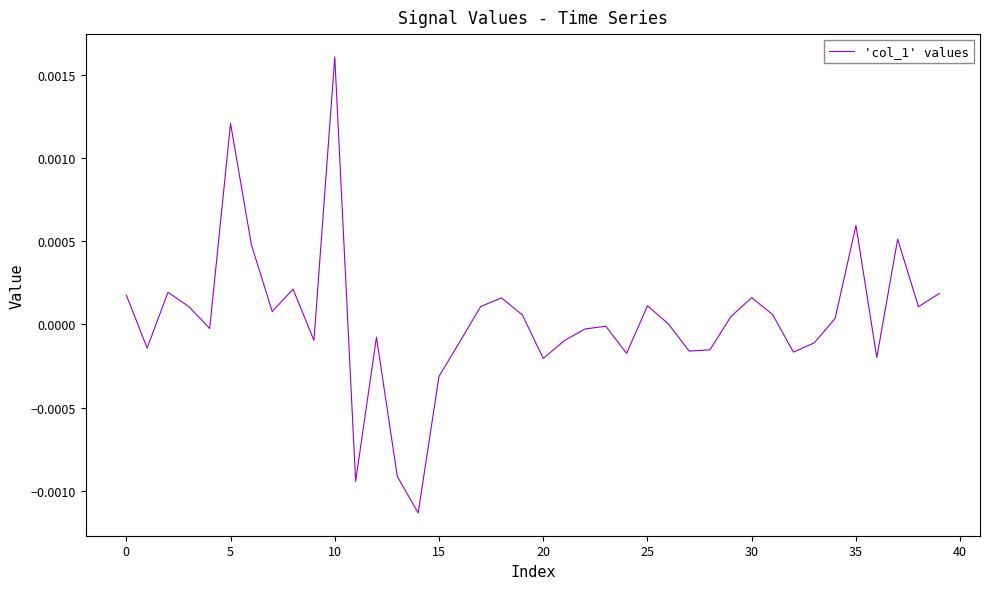

Is this an area chart (filled region under the line)?

No